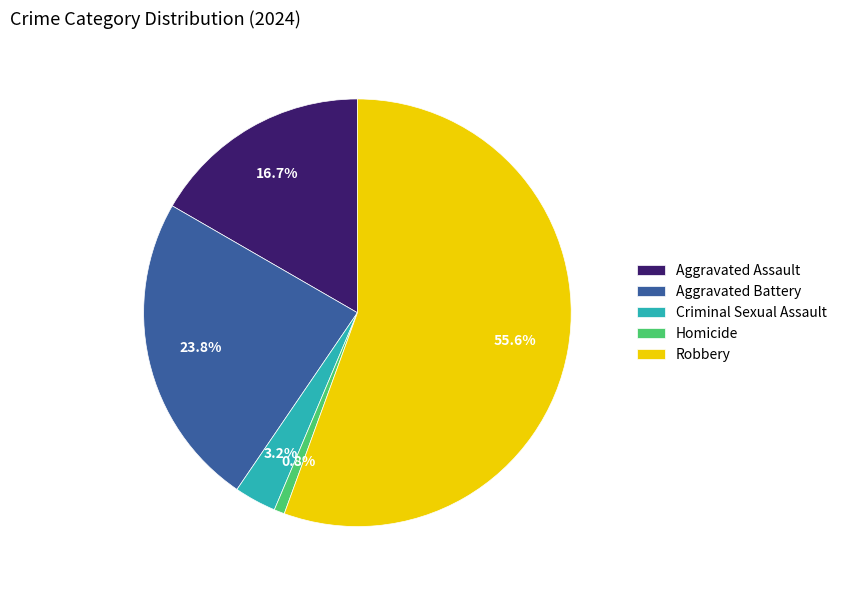

Does any single category account for the majority?

Yes